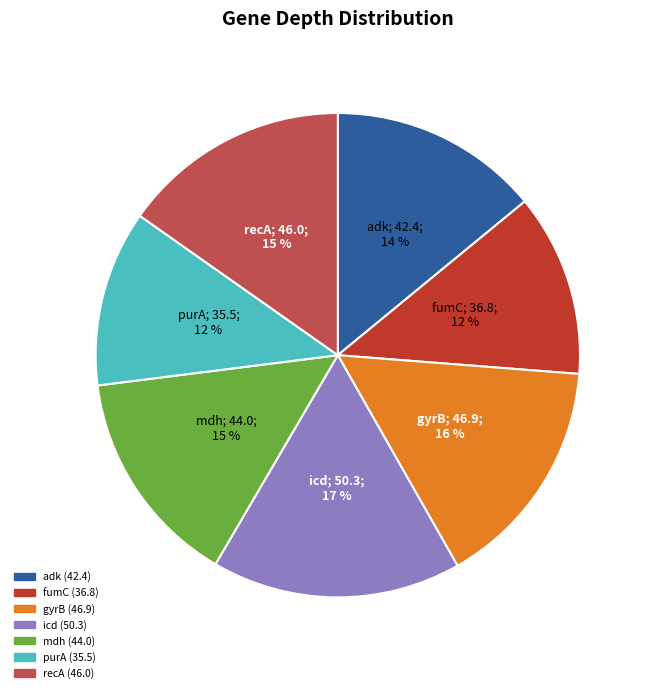

How many segments does this pie chart have?

7